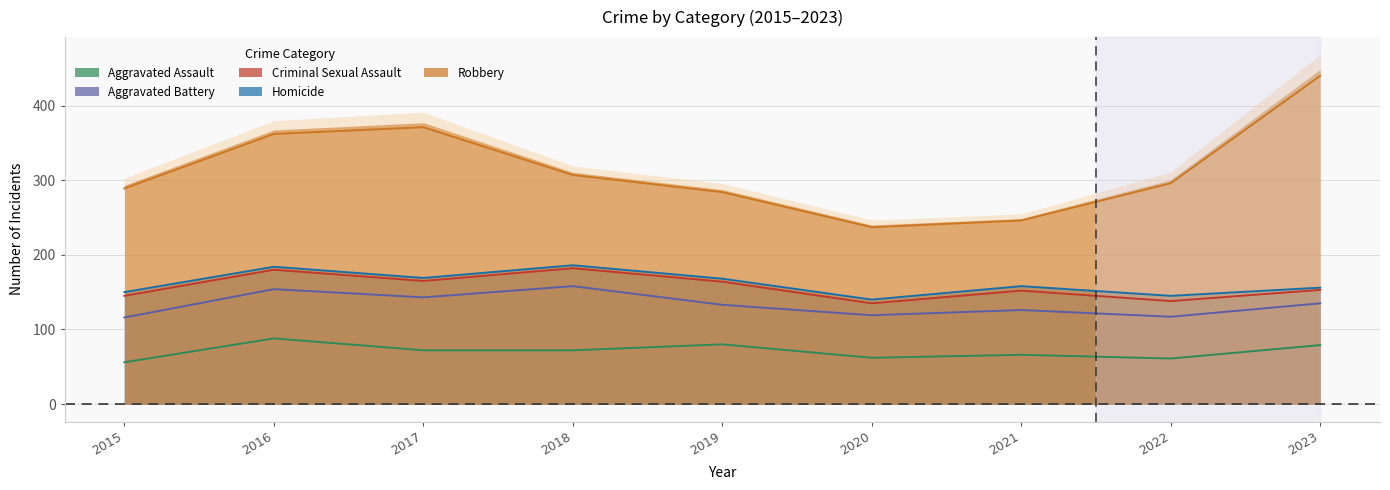

Is it true that Robbery equals 401 at 2023?

False